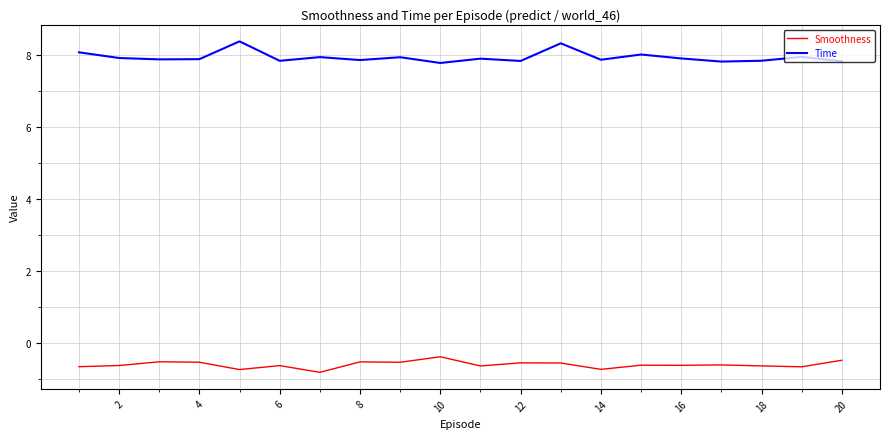

Rank the series by their maximum value, from lowest to highest.

Smoothness, Time